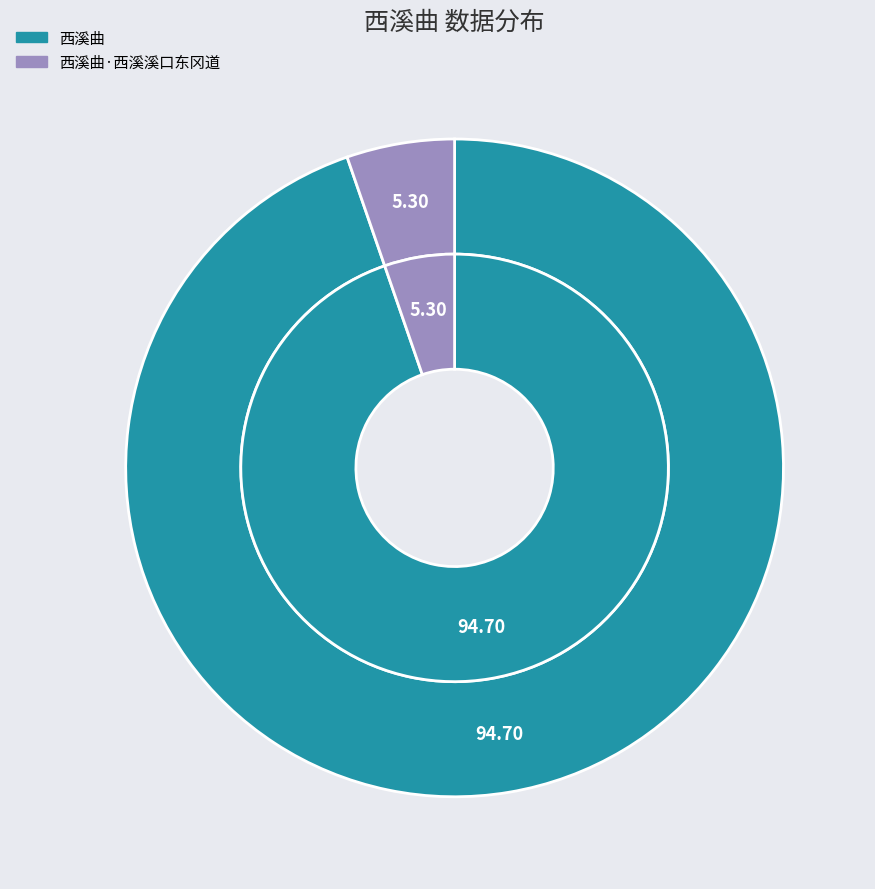

Is the sum of 西溪曲·西溪溪口东冈道 and 西溪曲 greater than half?

Yes